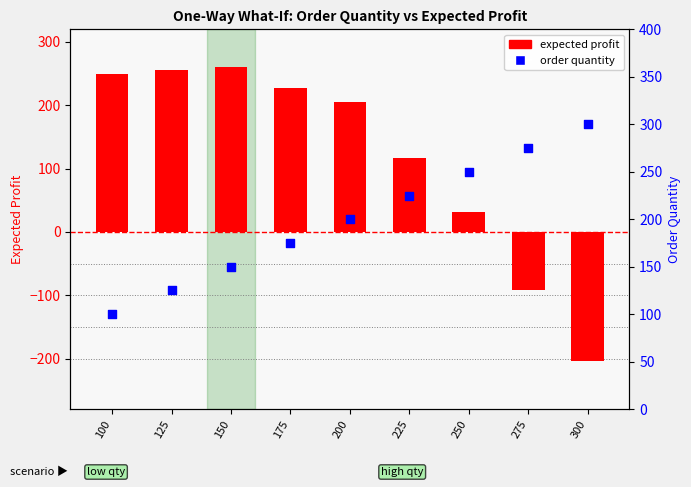

Which series has the largest total across all categories?

order quantity